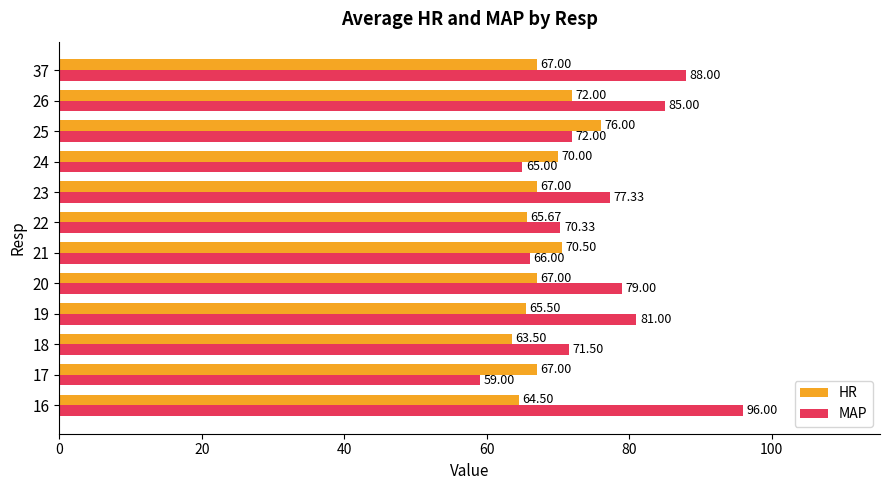

At which label is MAP closest to 77?

23